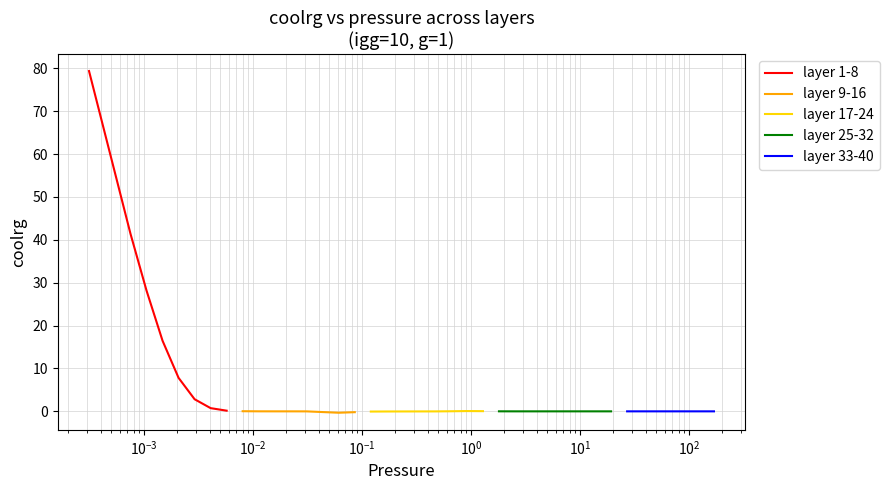

What is the minimum value for layer 9-16?

-0.3